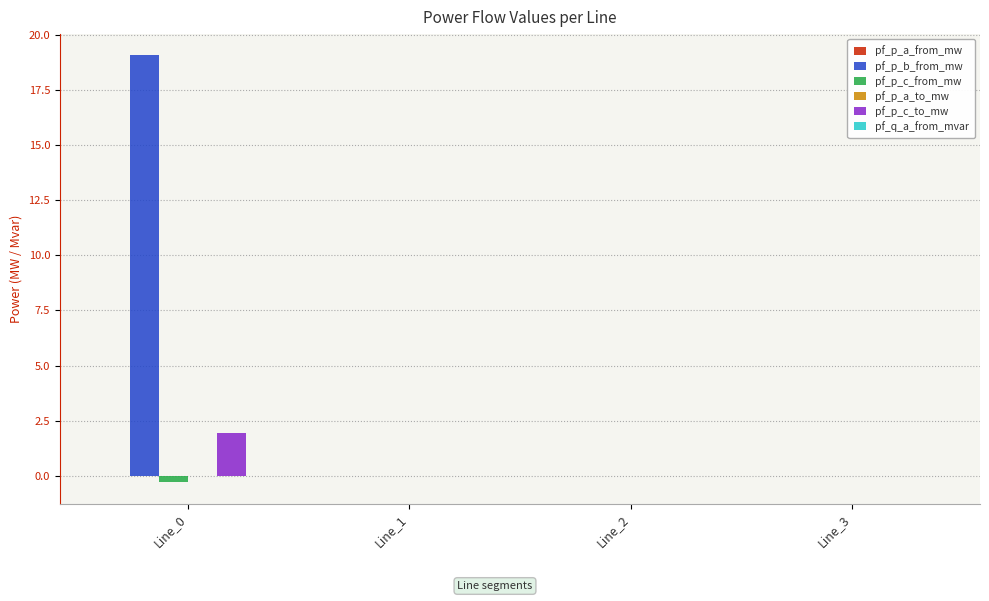

Between Line_0 and Line_2, which series saw the biggest shift?

pf_p_b_from_mw